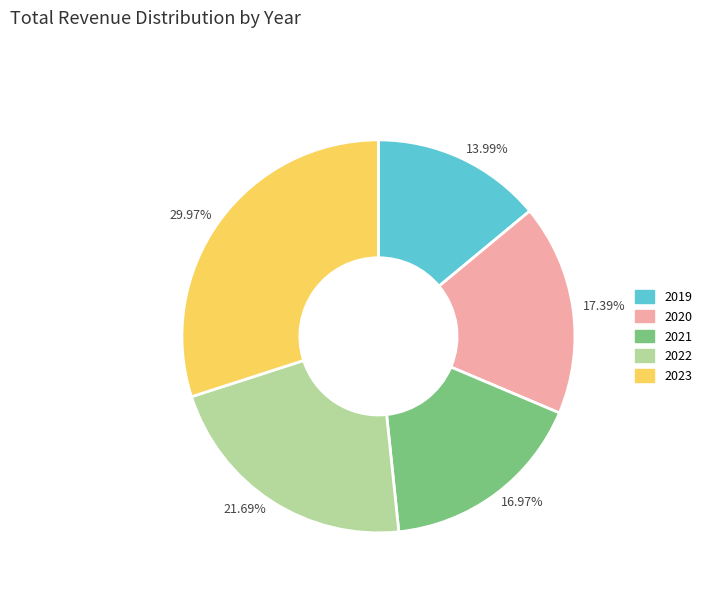

Which category has the smallest portion of the pie?

13.99%